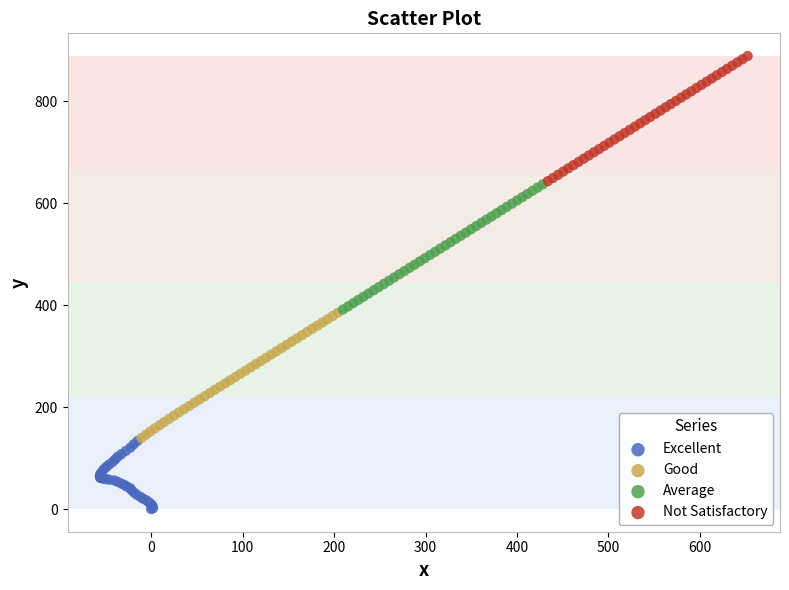

Which series reaches the maximum Y coordinate?

Not Satisfactory